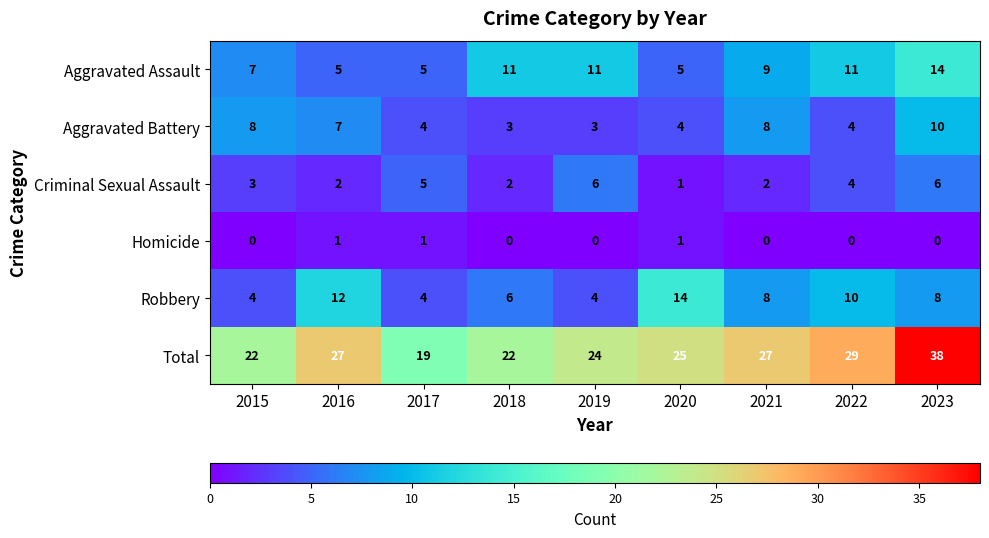

Rank the series at 2023 from highest to lowest value.

Total, Aggravated Assault, Aggravated Battery, Robbery, Criminal Sexual Assault, Homicide